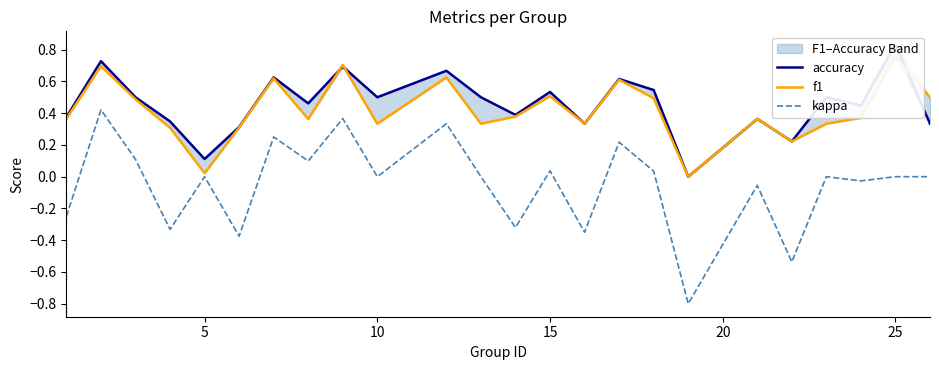

True or false: kappa has more than 0 points higher than both neighbors.

True